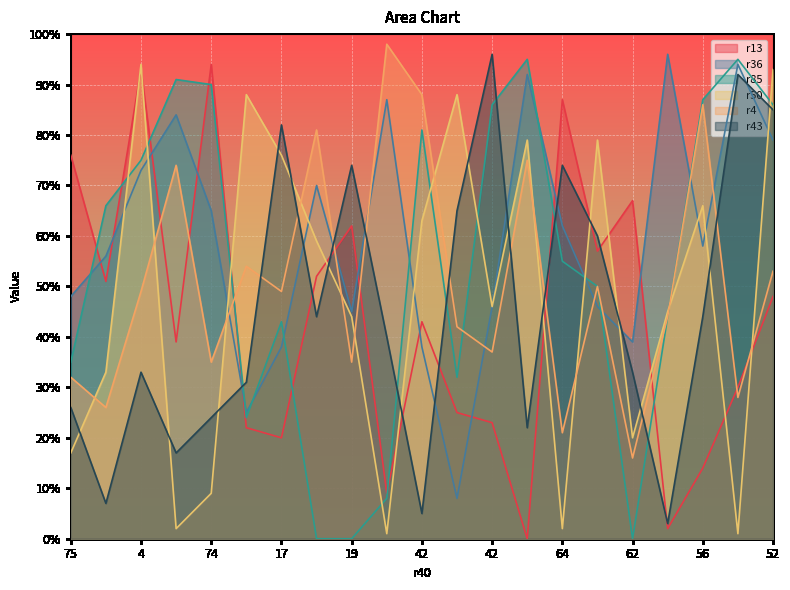

Is it true that r36 equals 72 at 19?

False